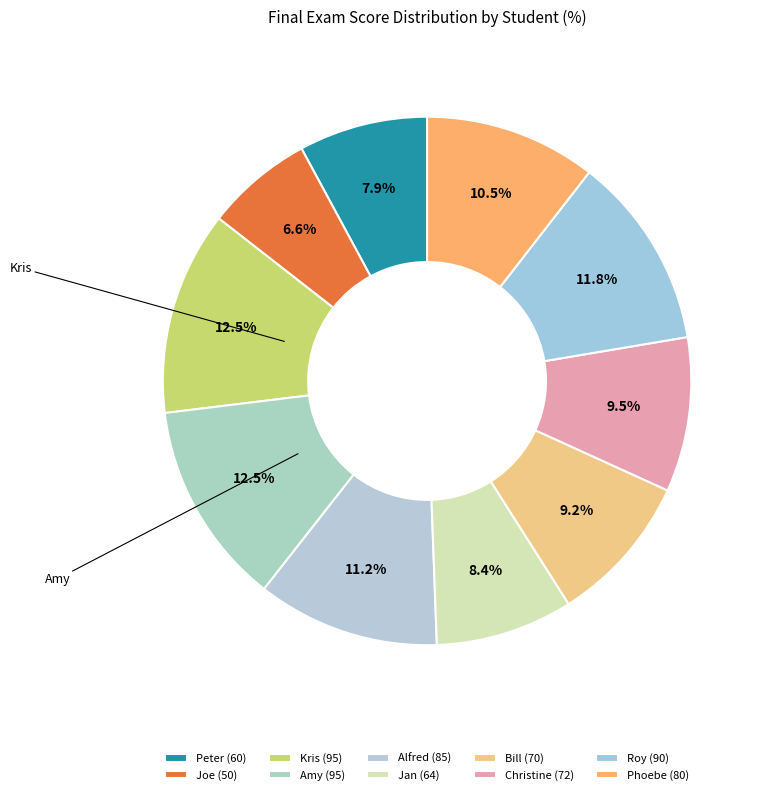

How many slices are in this pie chart?

10